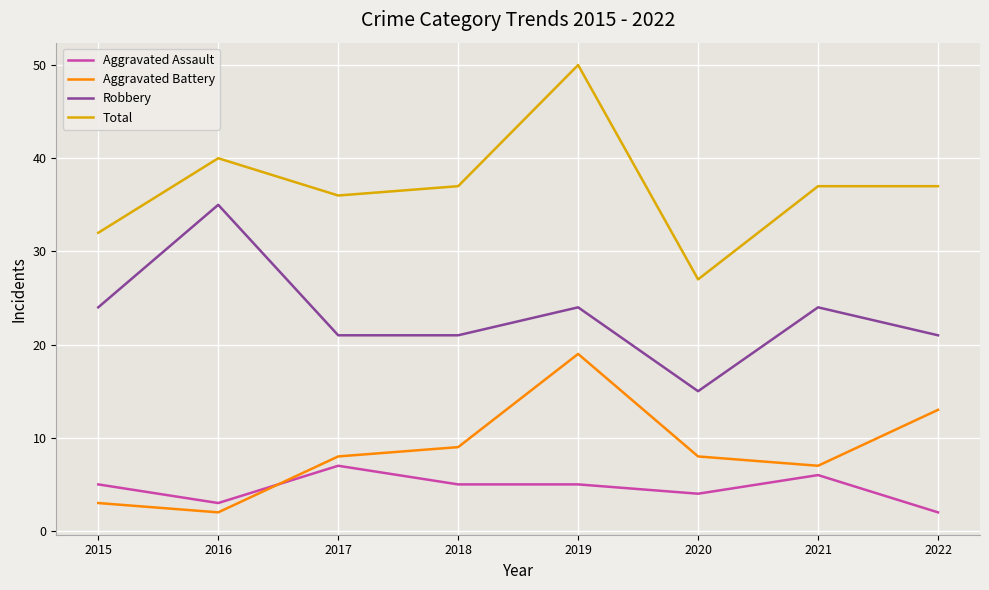

Between 2016 and 2021, which series saw the biggest shift?

Robbery